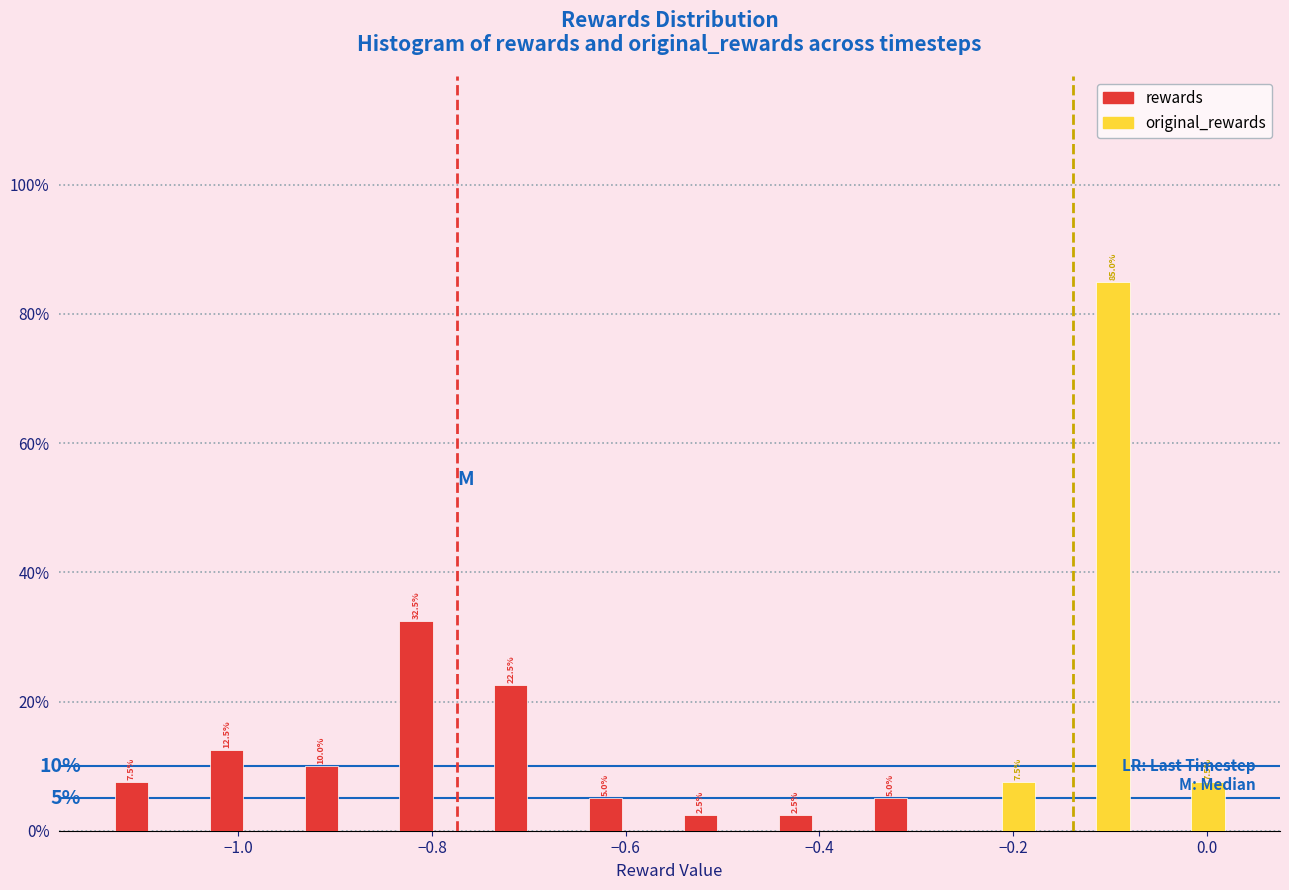

In the original_rewards series, which range on the x-axis has the tallest bar?

-0.16 to -0.06